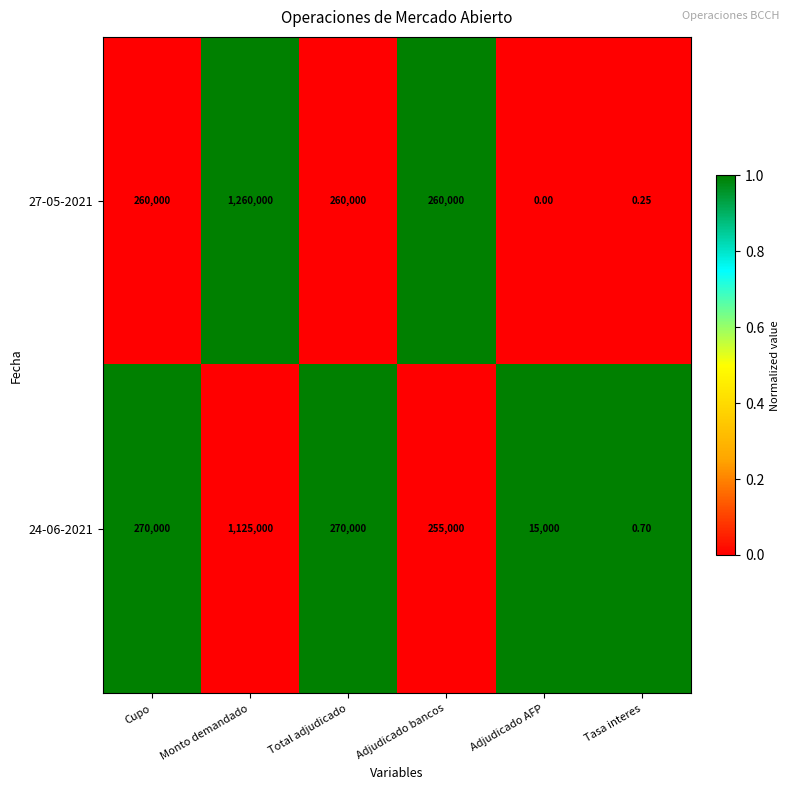

What is the total value across all series at Cupo?

530000.0